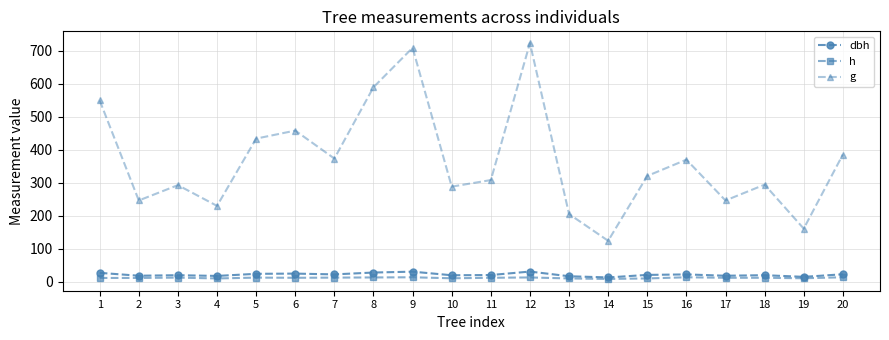

True or false: dbh has more than 2 points higher than both neighbors.

True